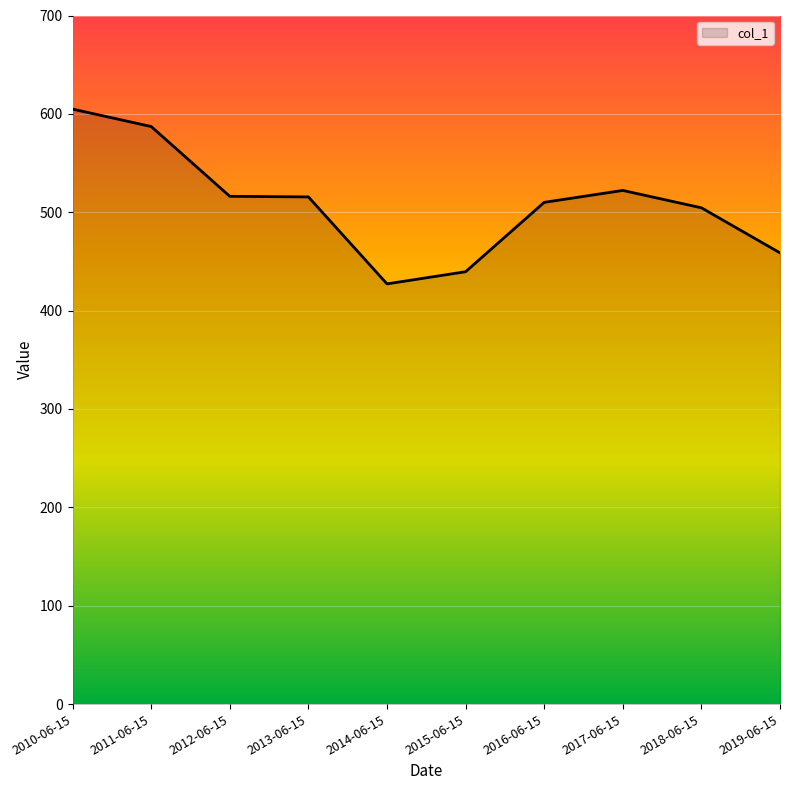

The chart shows a value of 522.2 at 2017-06-15. True or false?

True